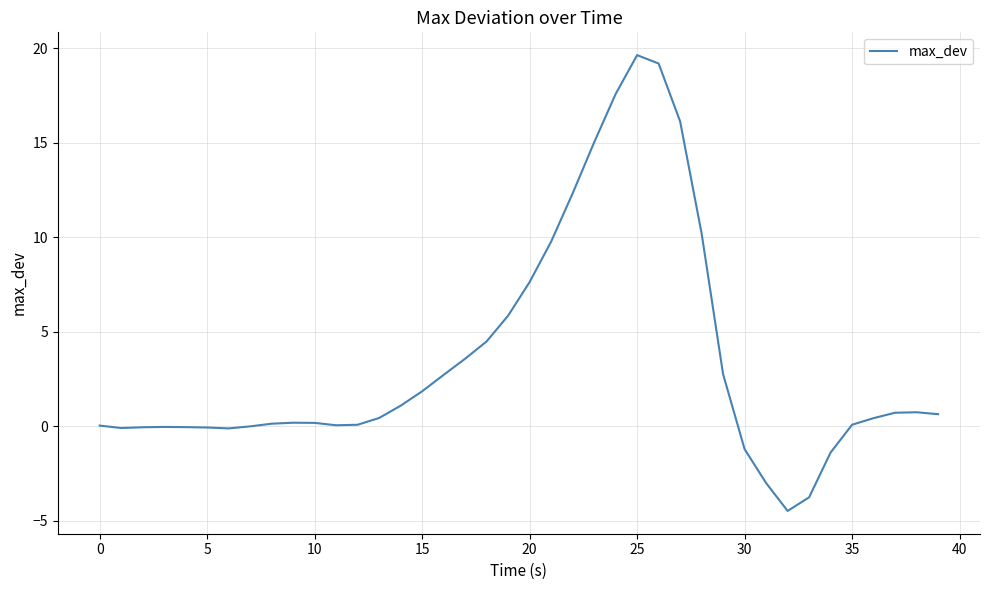

Does the chart have visible grid lines?

Yes